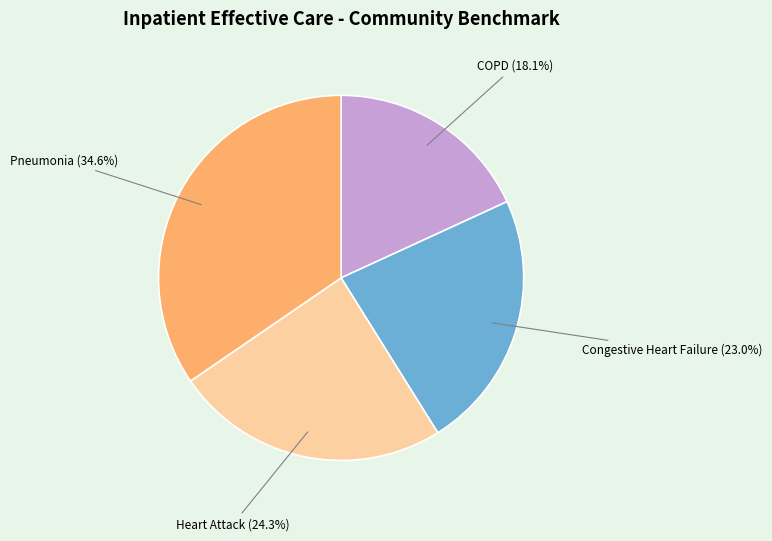

Approximately how many times larger is the value at Congestive Heart Failure compared to COPD?

1.3